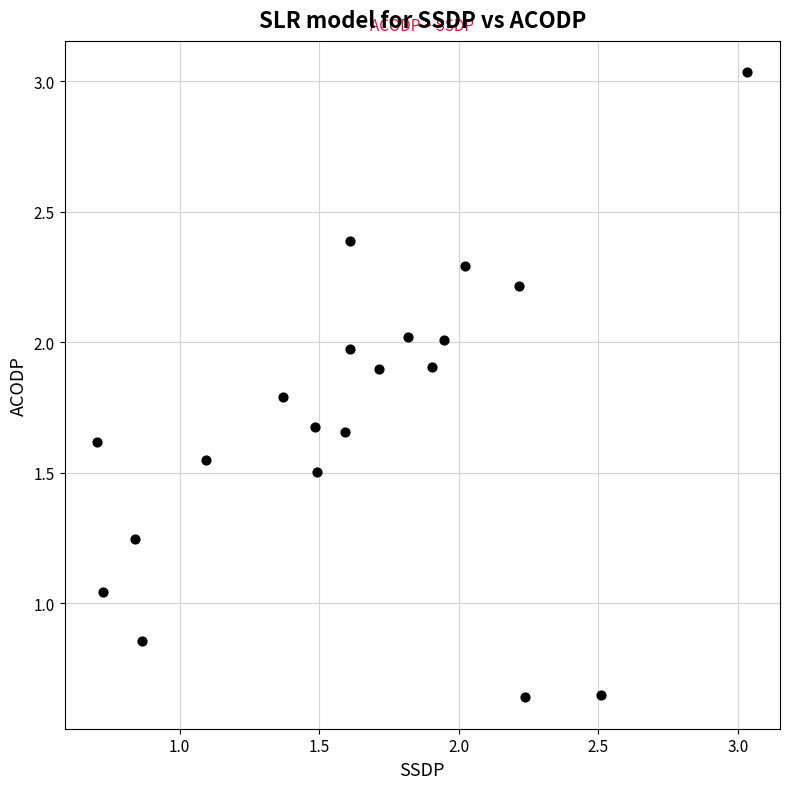

What is the range of Y values (max minus min)?

2.4